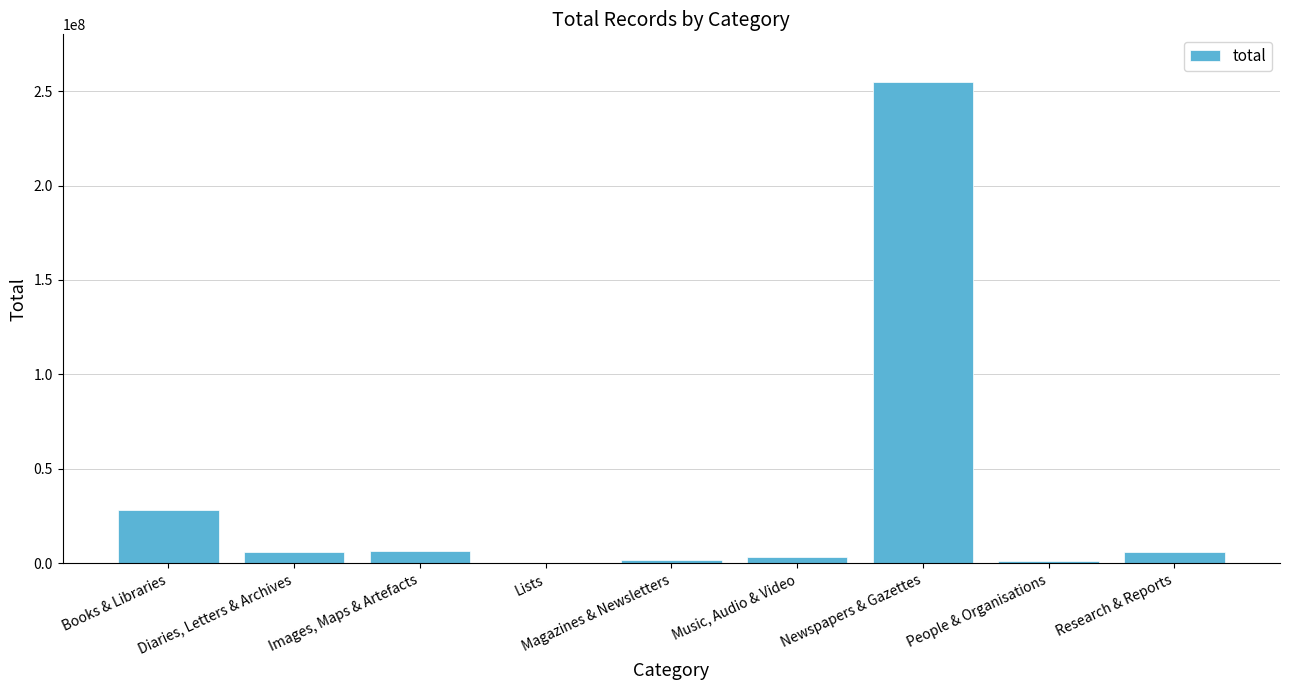

Where is the data nearest to the value 127352624?

Books & Libraries